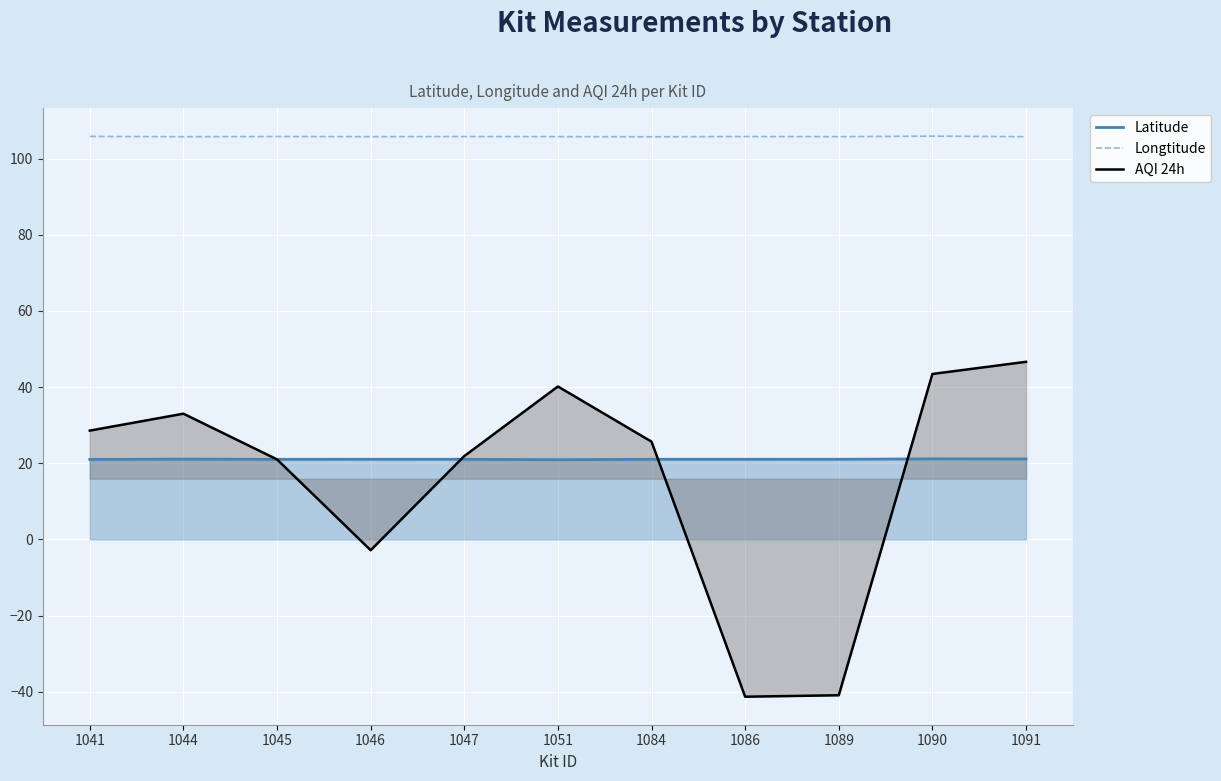

True or false: Latitude has a value of 32.7 at 1051.

False